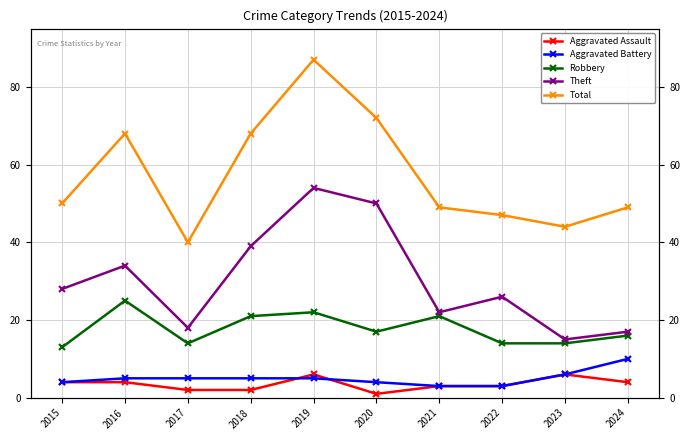

True or false: Robbery and Aggravated Assault cross at least once.

False